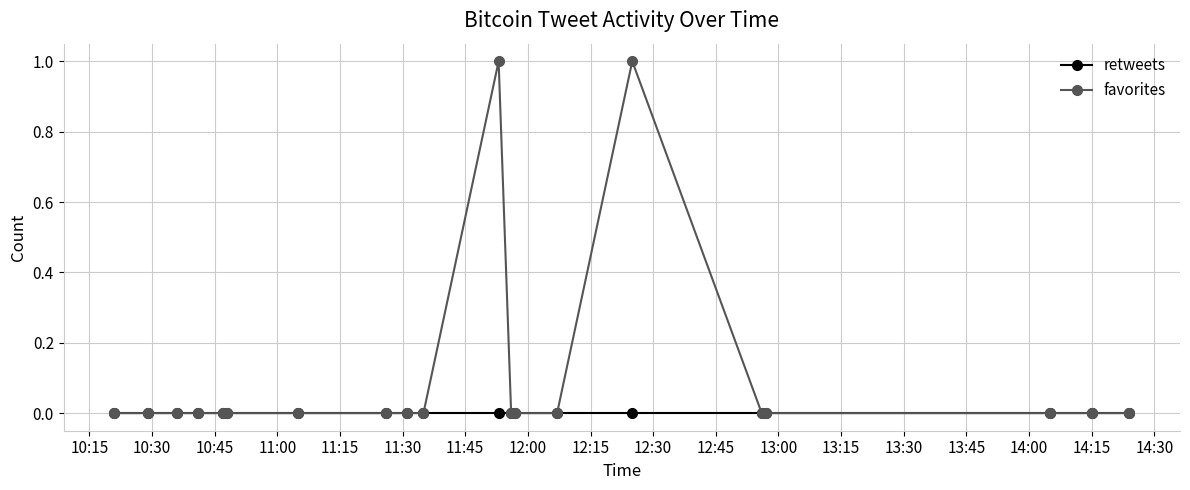

Which series has the largest range (max minus min)?

favorites